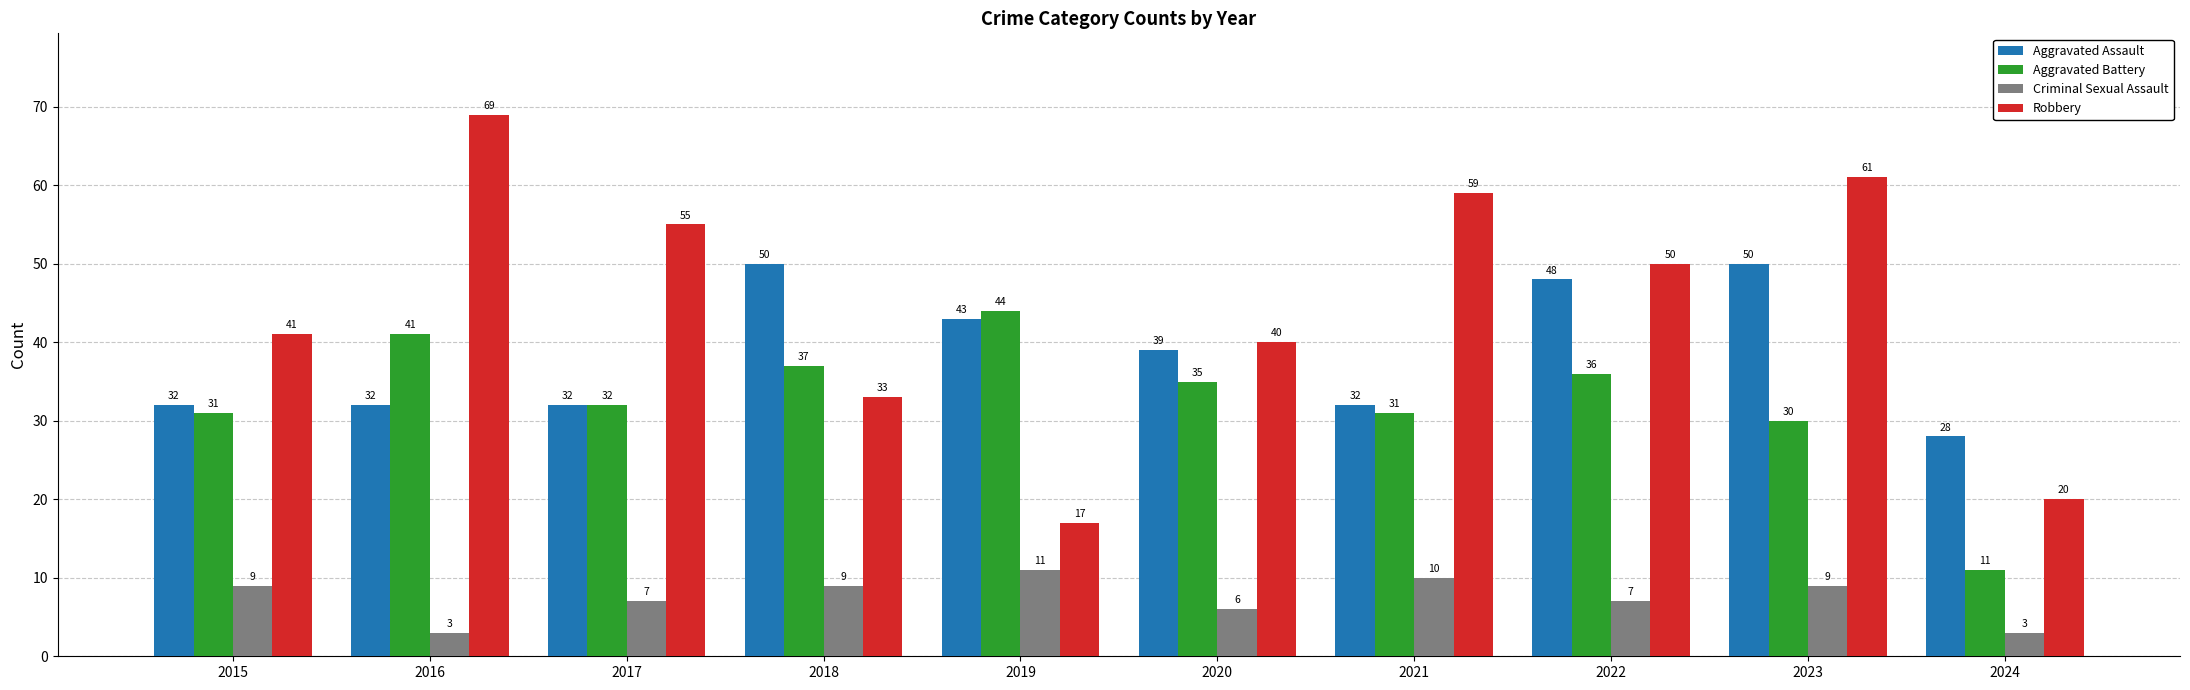

At 2015, list the series in order from largest to smallest.

Robbery, Aggravated Assault, Aggravated Battery, Criminal Sexual Assault